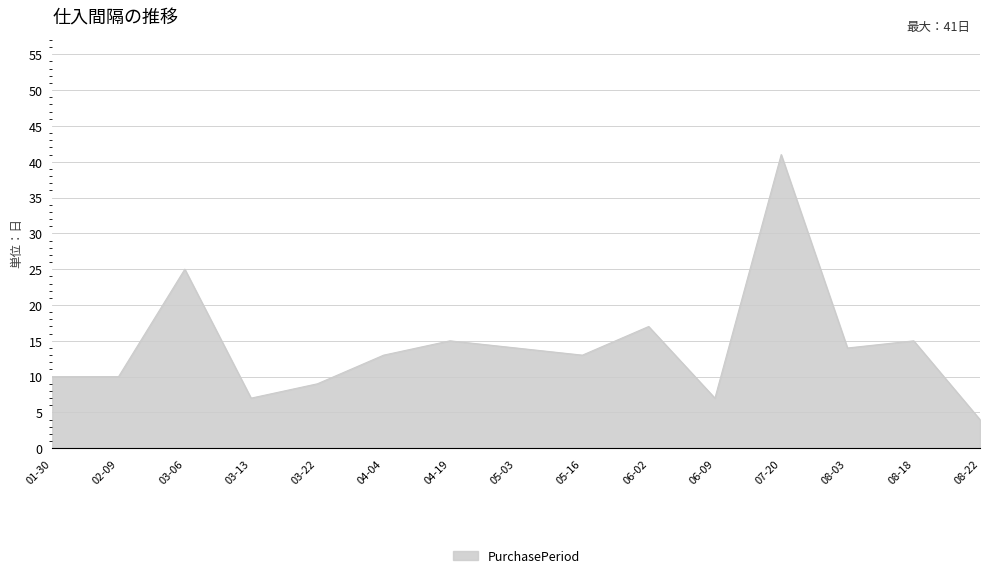

Does the chart have visible grid lines?

Yes